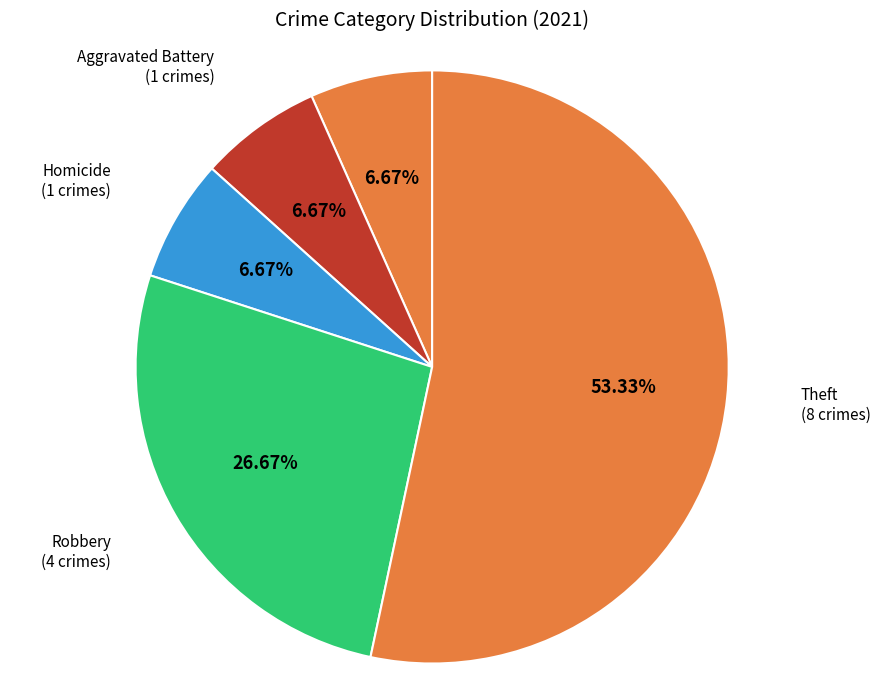

How many slices are in this pie chart?

5